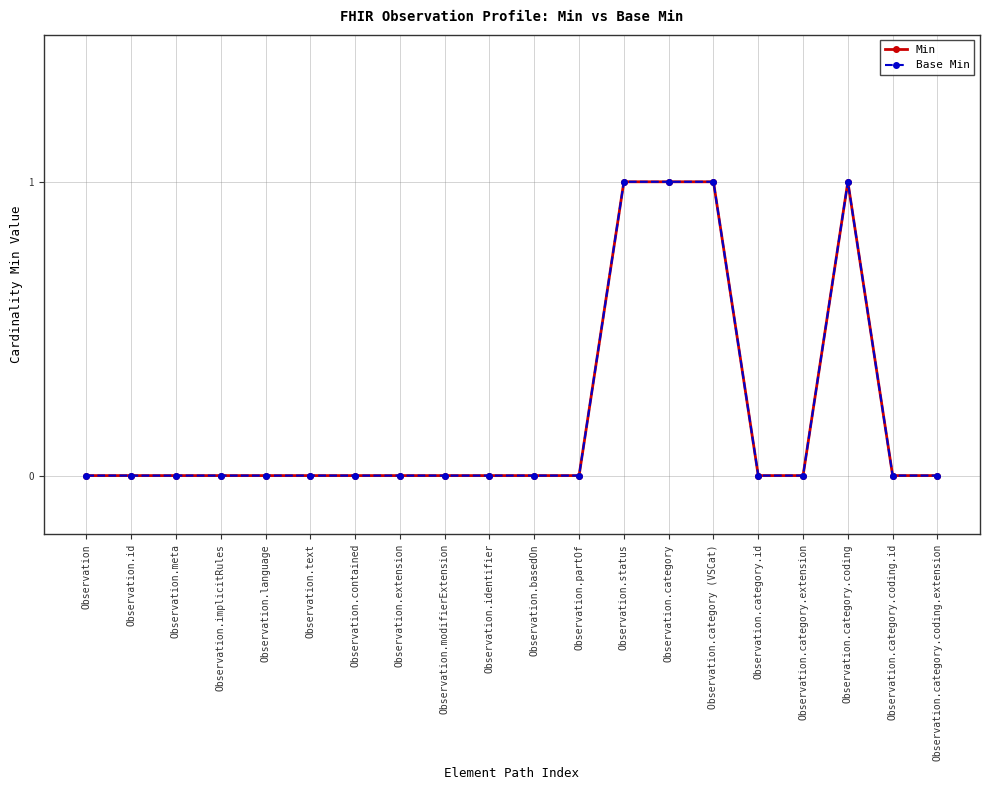

Is it true that Base Min equals 0 at Observation.category.id?

True